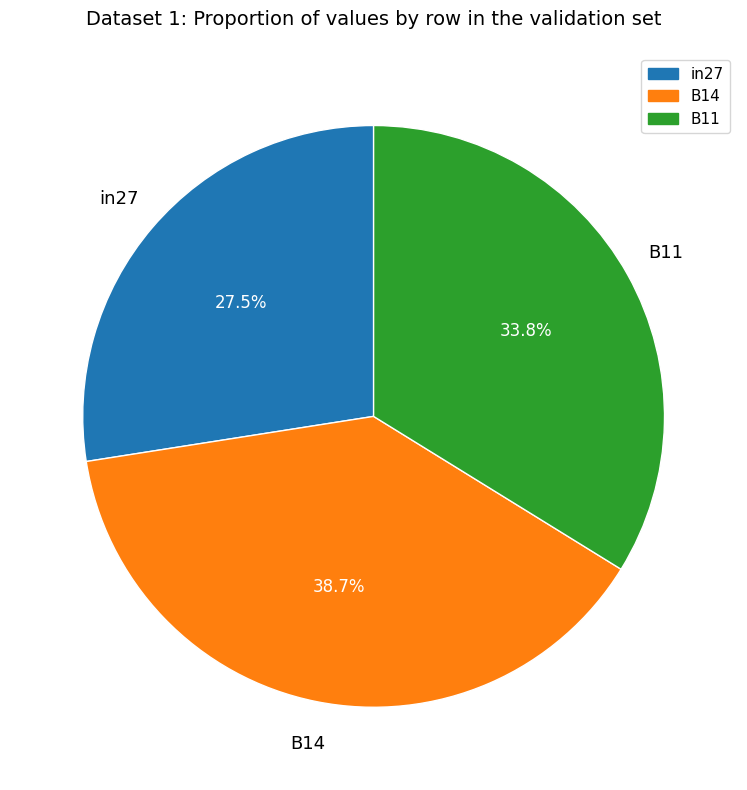

Count the number of slices in the pie.

3